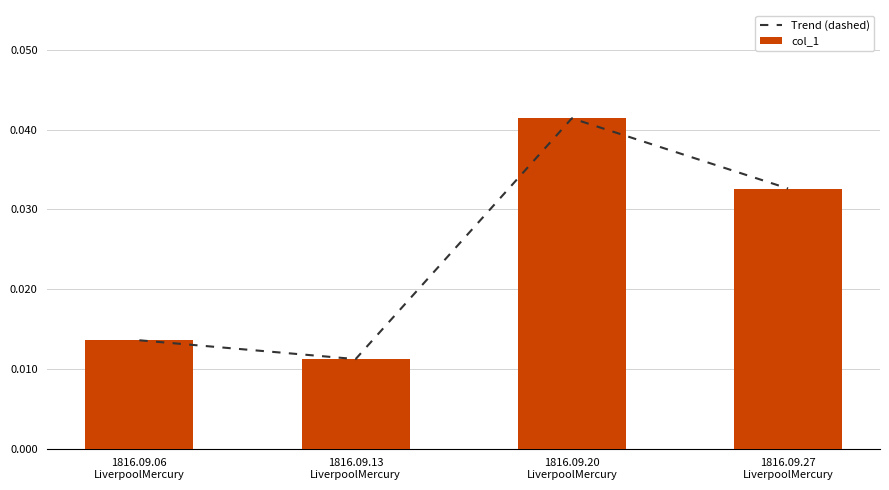

What position from the left is 1816.09.20
LiverpoolMercury?

3